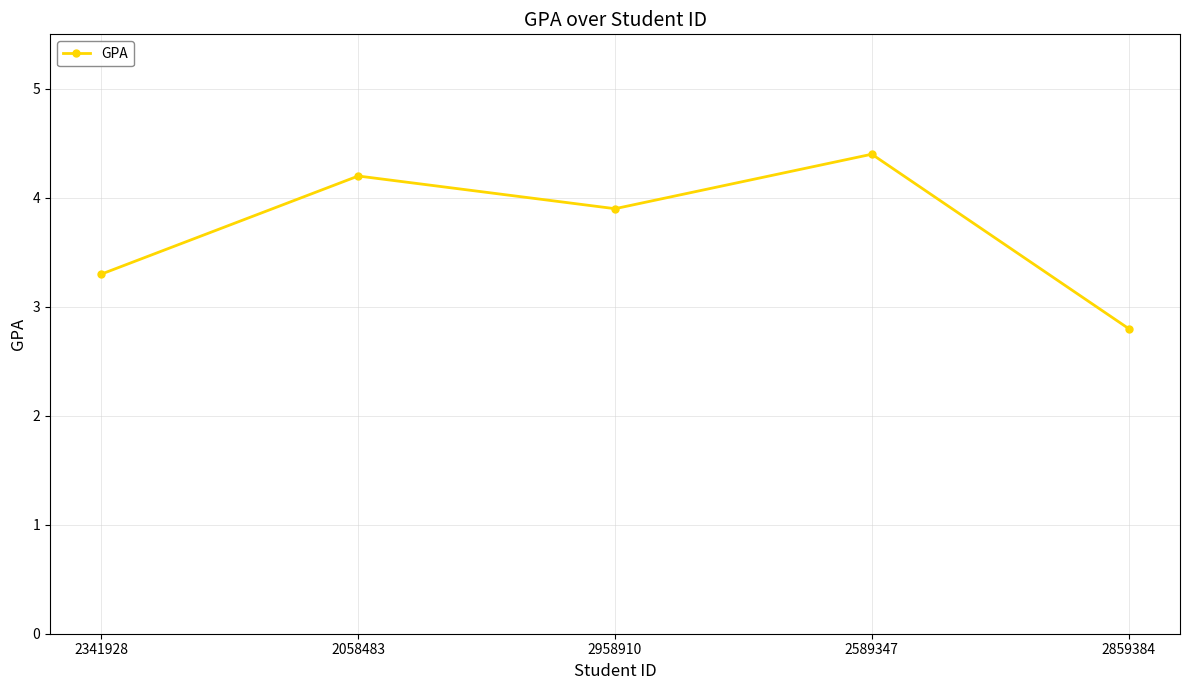

How many categories are shown in the chart?

5